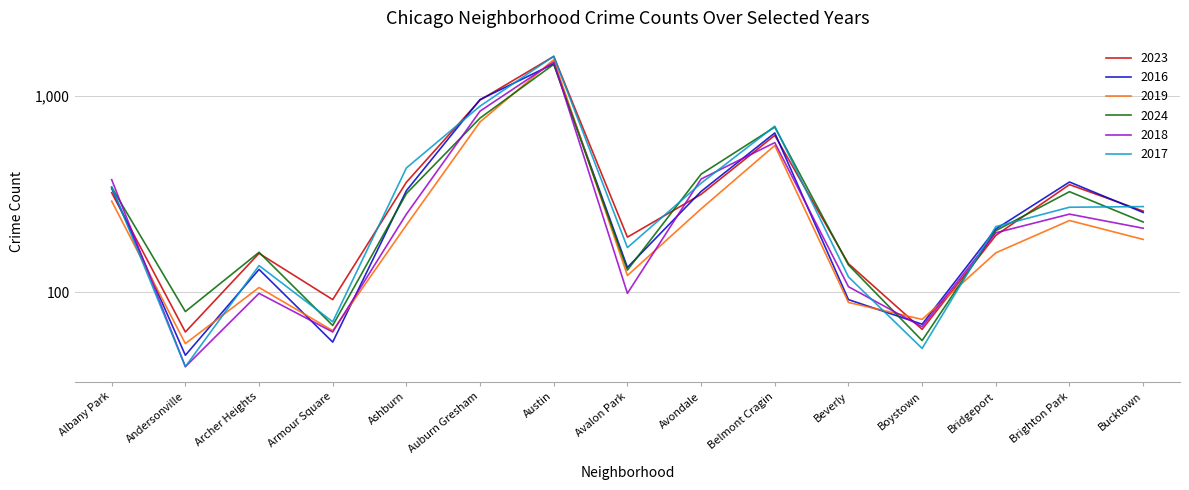

At how many categories does at least one series exceed 602?

3